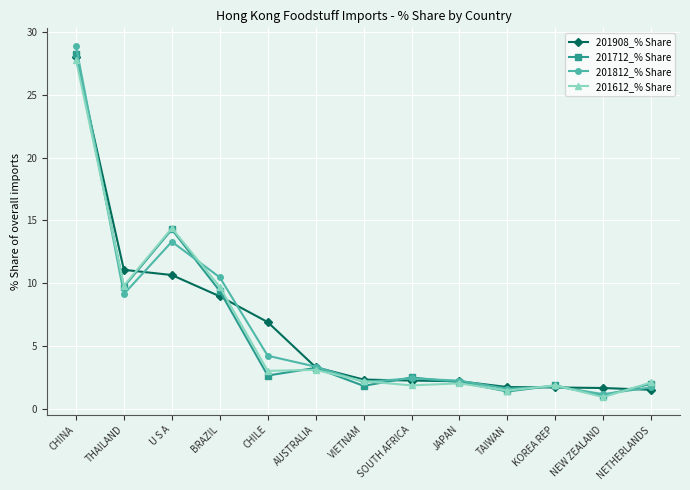

At which label is 201712_% Share closest to 14?

U S A